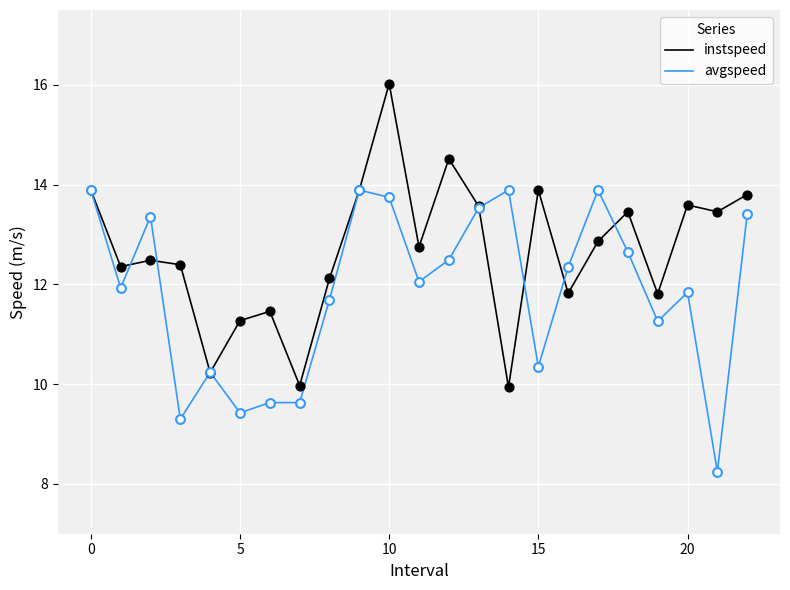

Which series has the largest range (max minus min)?

instspeed